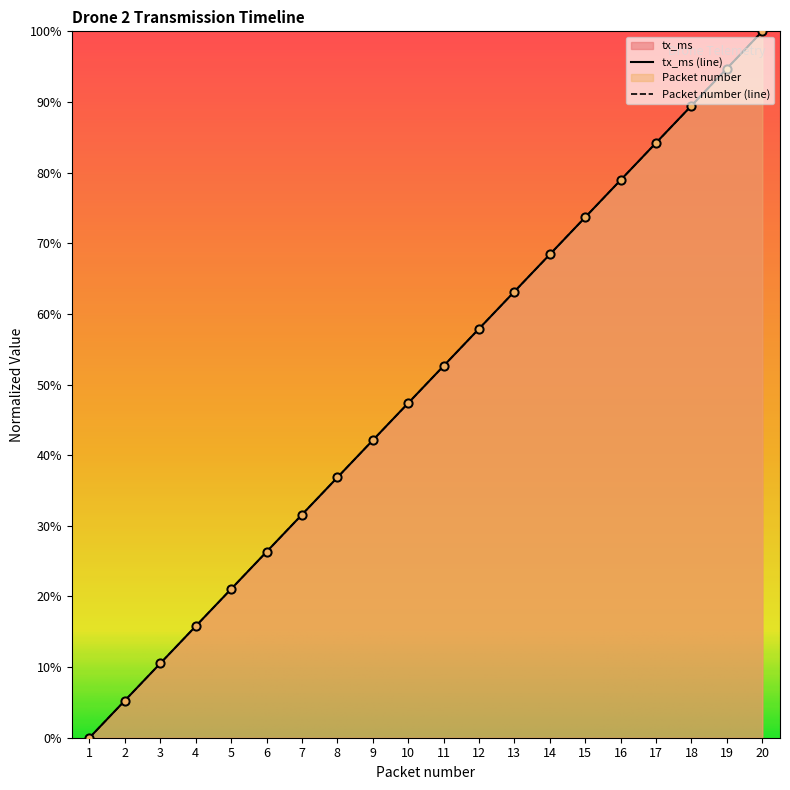

Is the value of tx_ms at 14 greater than the value of Packet number at 7?

Yes